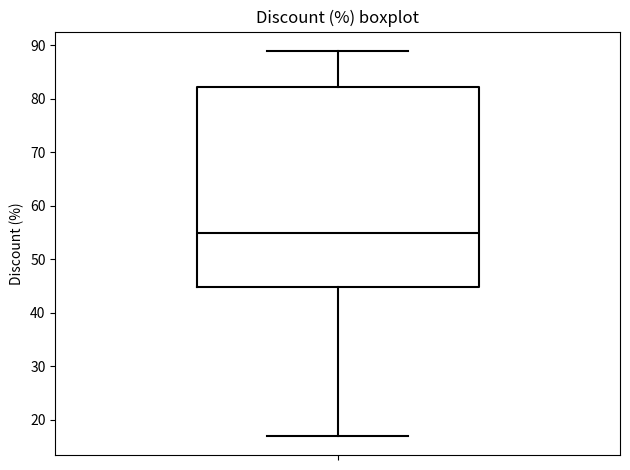

Where does the upper whisker of the box end on the y-axis? The values are not printed on the chart, so give them approximately, as read against the axis.

89